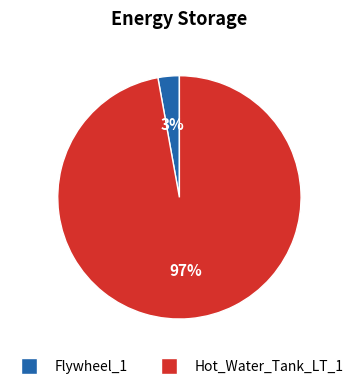

Is the sum of Flywheel_1 and Hot_Water_Tank_LT_1 greater than half?

Yes